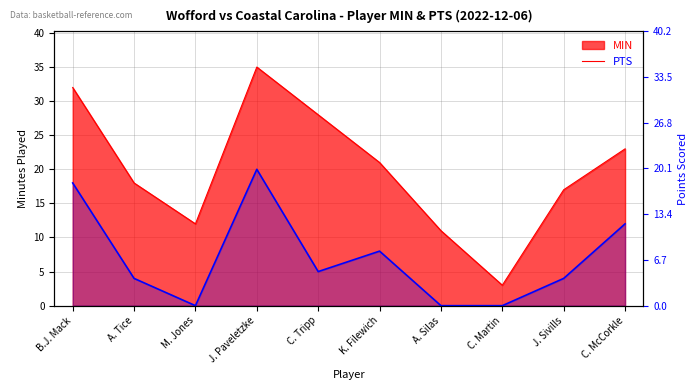

At A. Tice, list the series in order from smallest to largest.

PTS, MIN